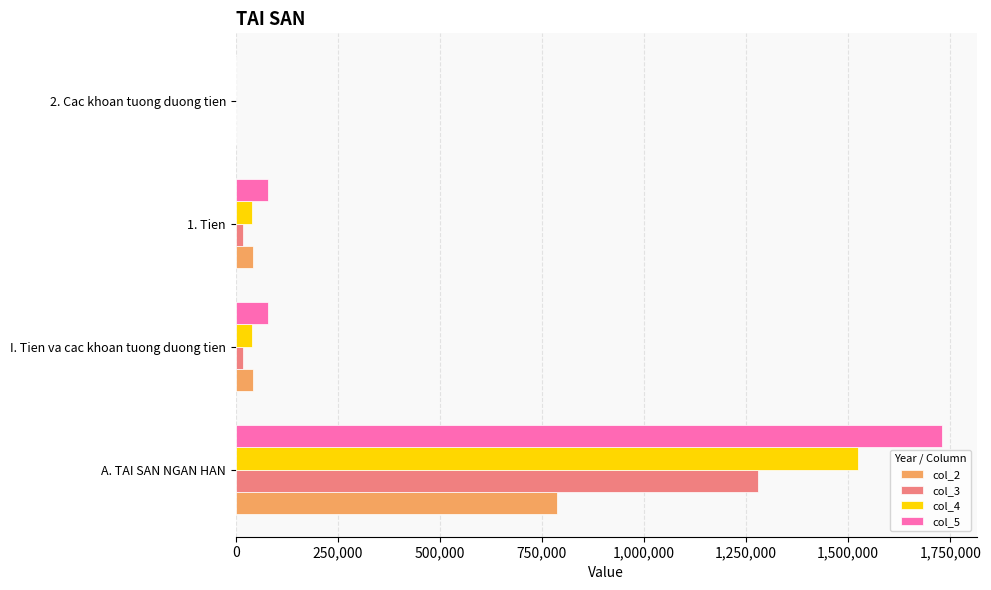

True or false: col_4 has a value of 503860 at A. TAI SAN NGAN HAN.

False